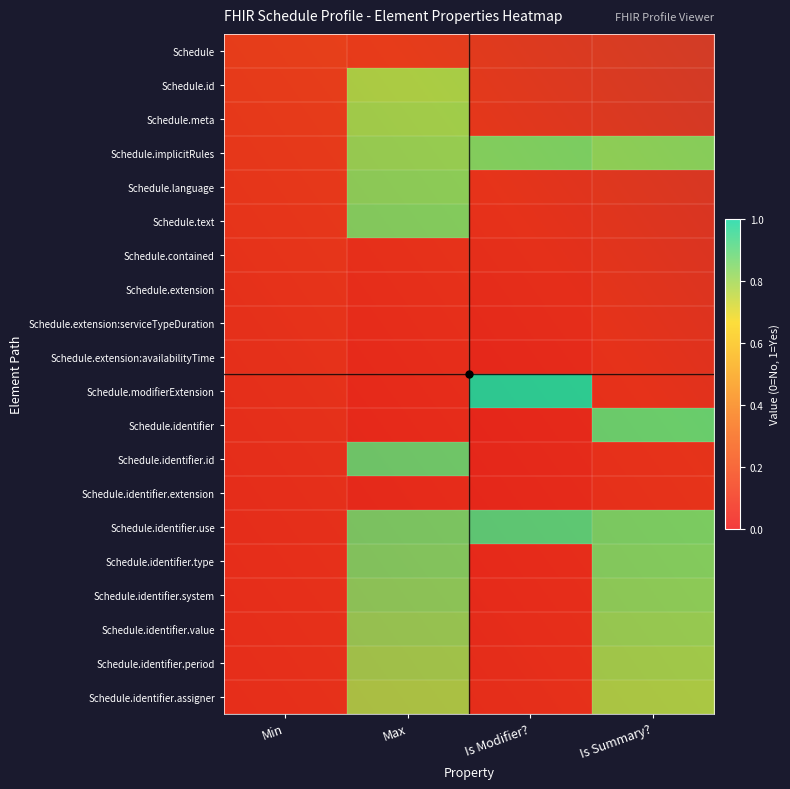

What is the average value of the Schedule.identifier.value series?

0.4